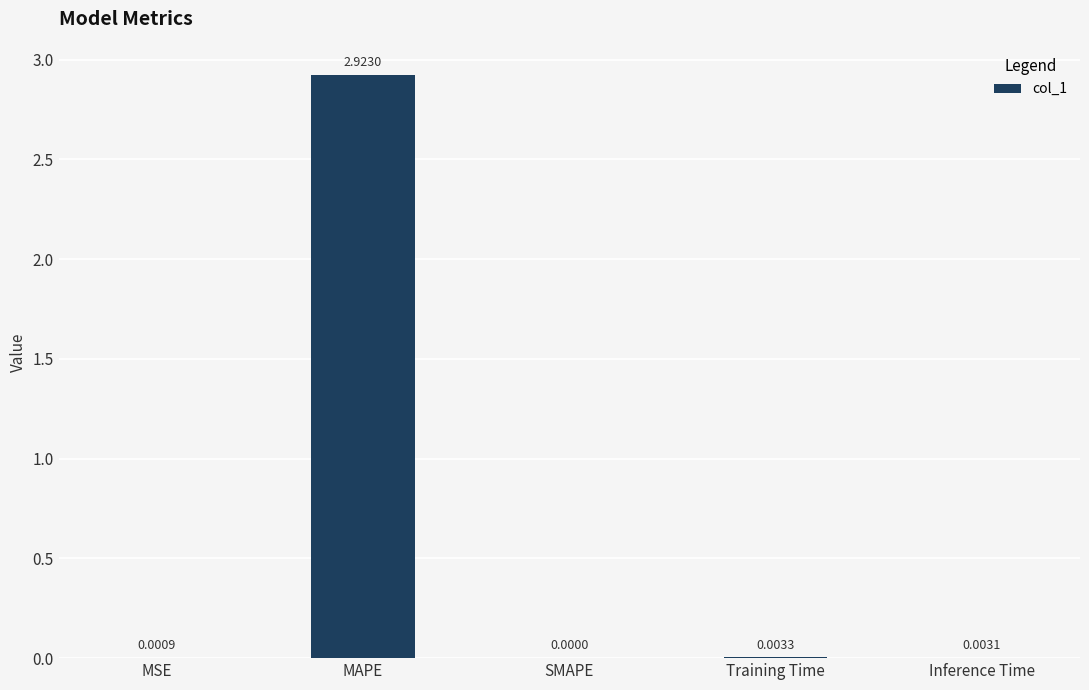

What is the change in value from MAPE to Inference Time?

-2.9